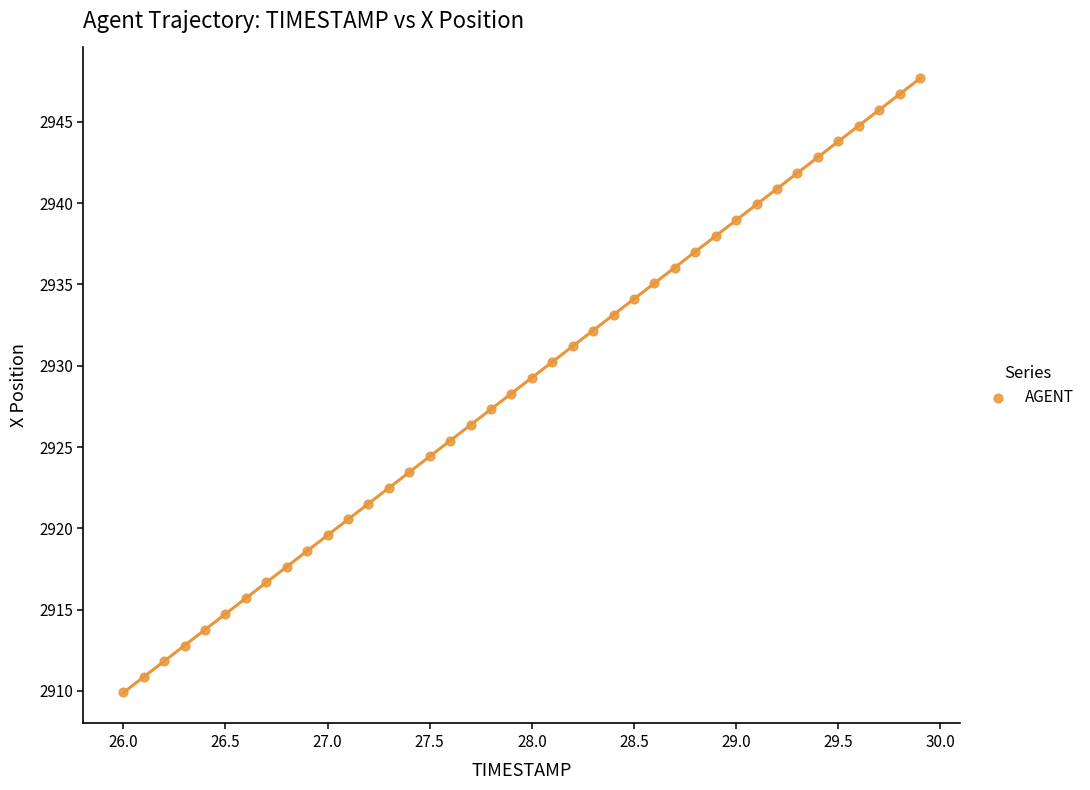

What is the range of X values (max minus min)?

3.9